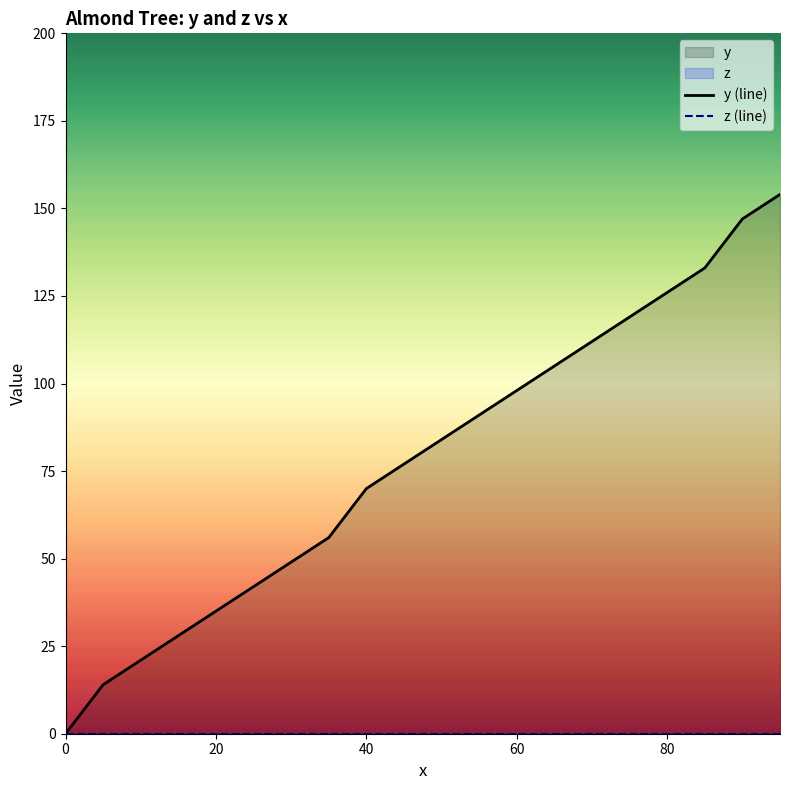

How many positive values does the y (line) series have?

19